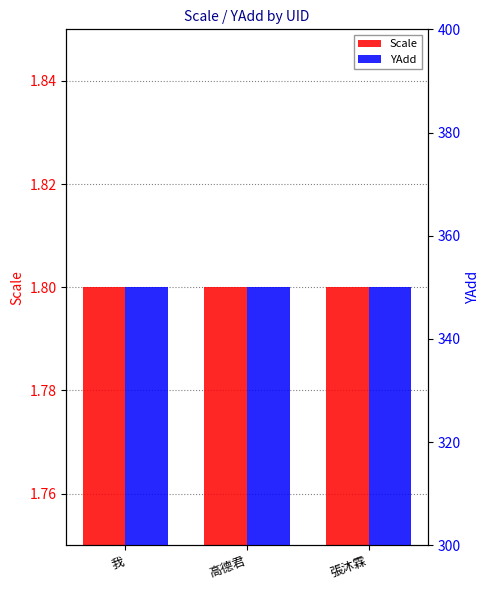

Which category has the highest value across all series?

我